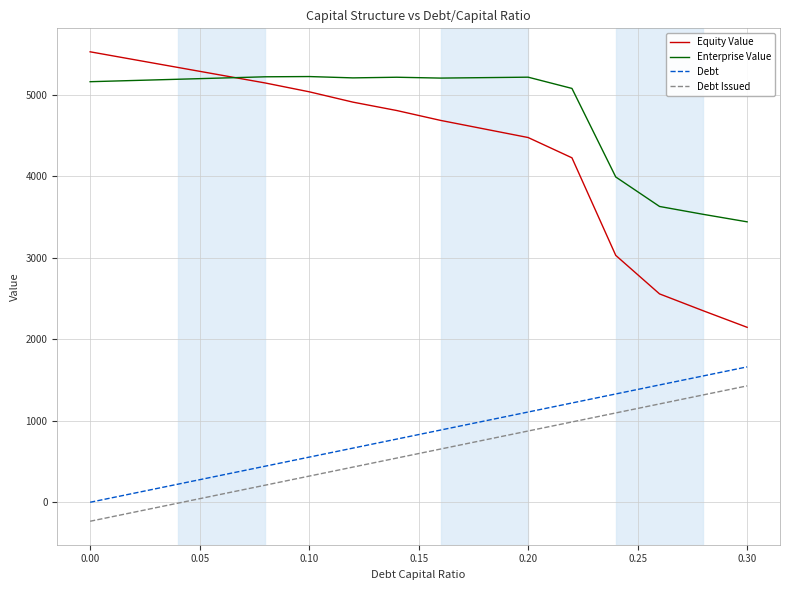

How many lines are shown in the chart?

4